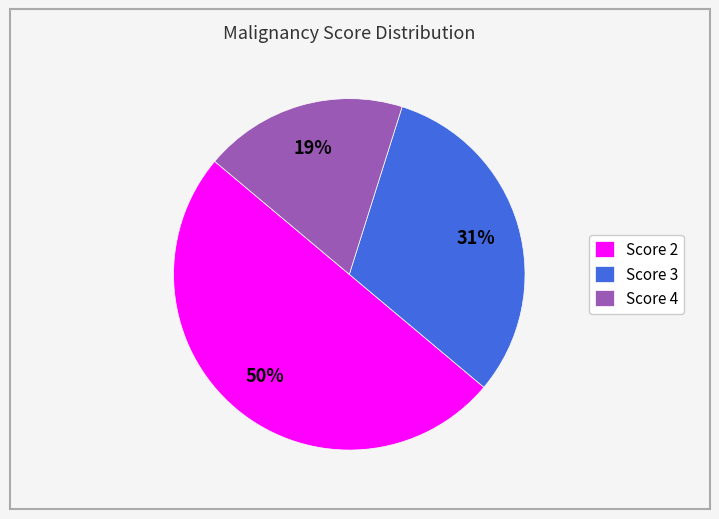

Which has a higher value, Score 4 or Score 2?

Score 2